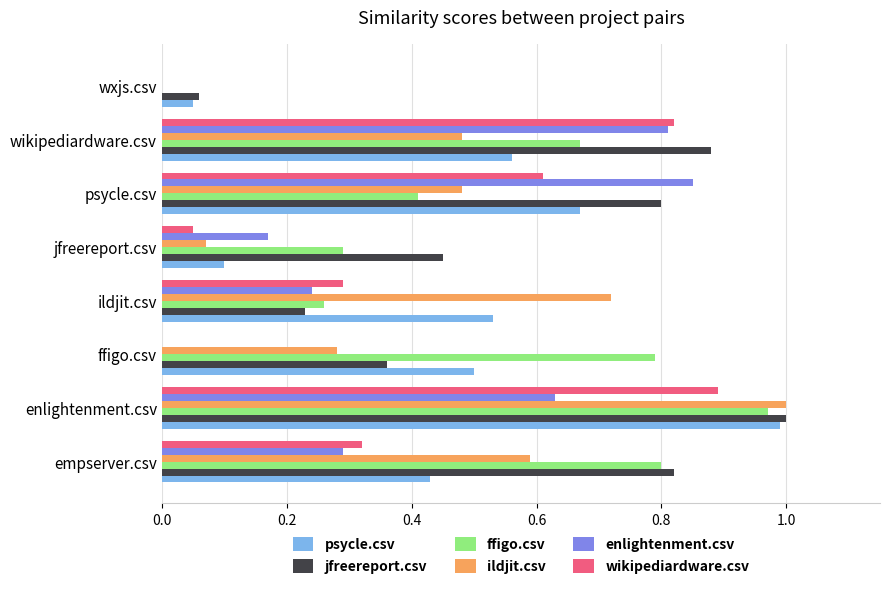

What is the sum of all ildjit.csv values?

3.6